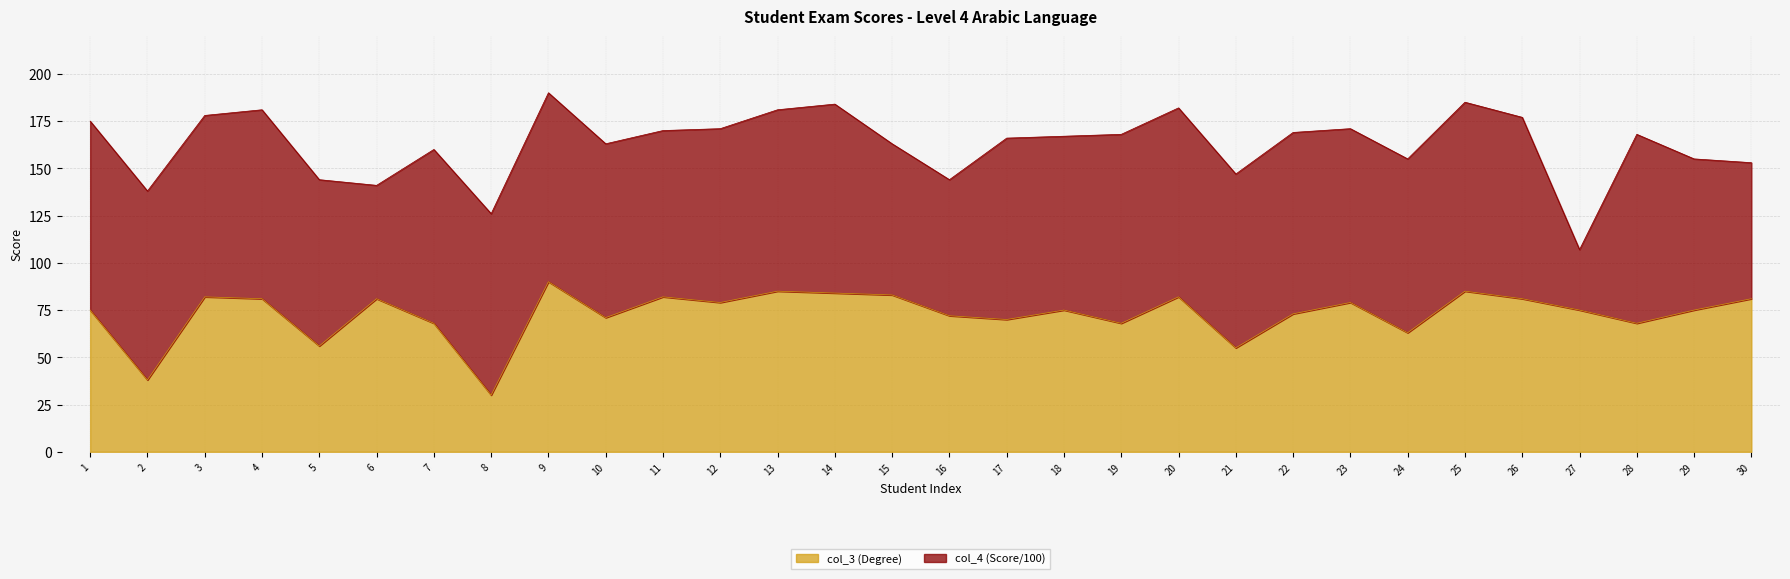

Rank the categories by value from lowest to highest.

8, 2, 21, 5, 24, 7, 19, 28, 17, 10, 16, 22, 1, 18, 27, 29, 12, 23, 4, 6, 26, 30, 3, 11, 20, 15, 14, 13, 25, 9